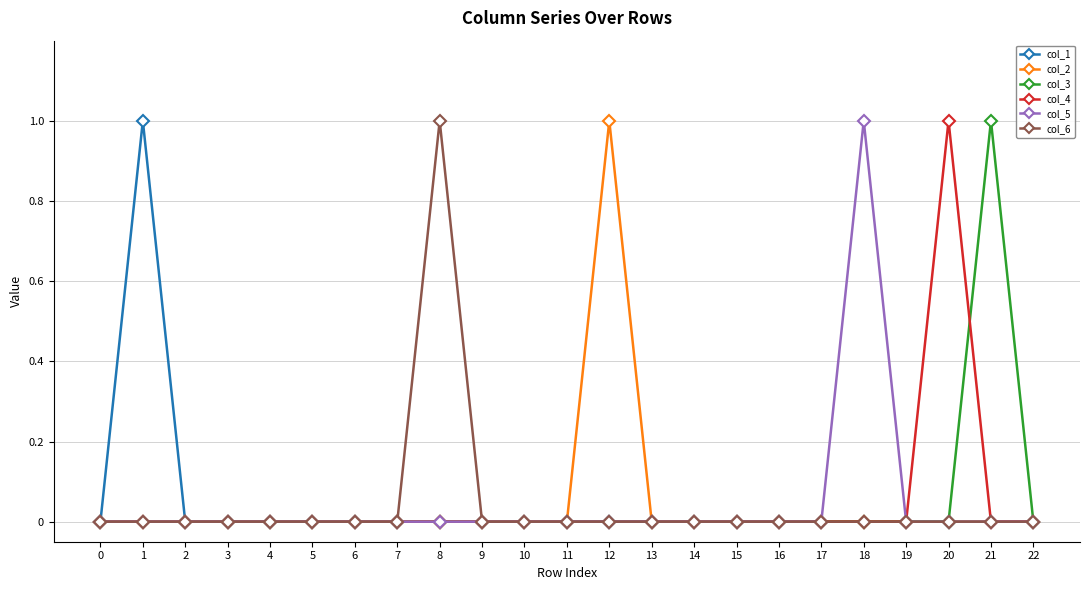

How many col_5 values are between 0 and 1?

23